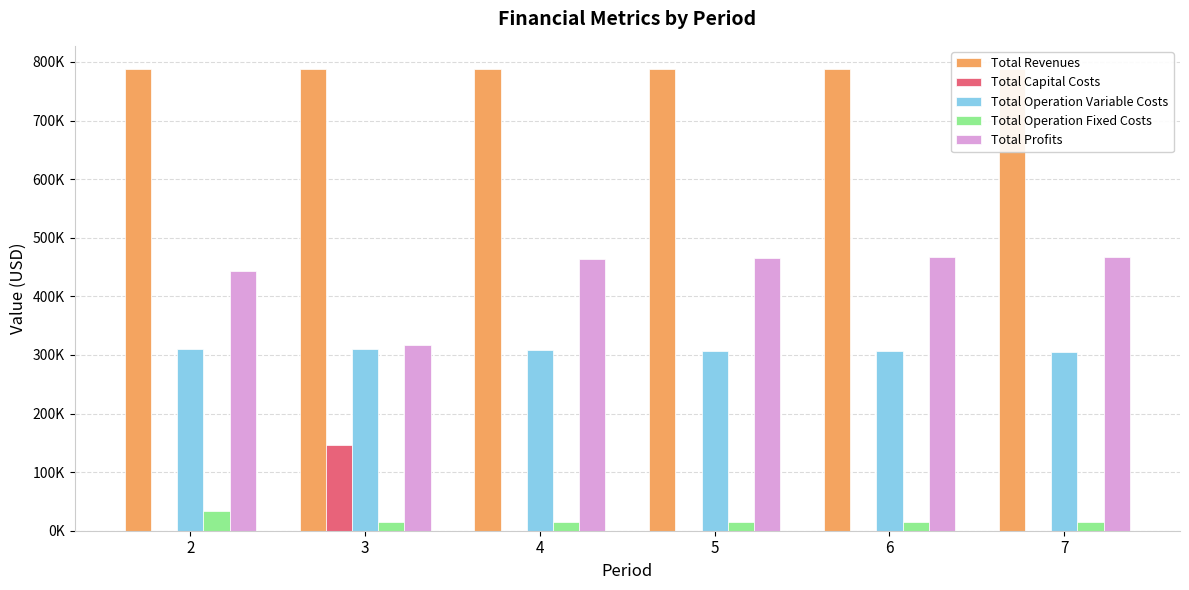

At which category does the chart reach its peak across all series?

2